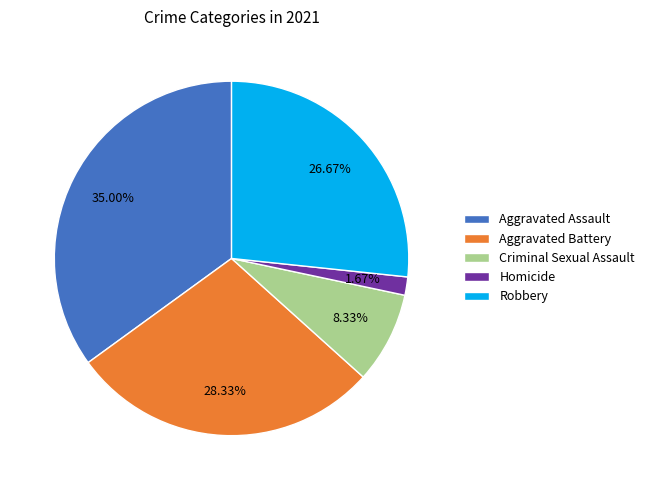

What is the ratio of the value at Aggravated Battery to the value at Criminal Sexual Assault?

3.4